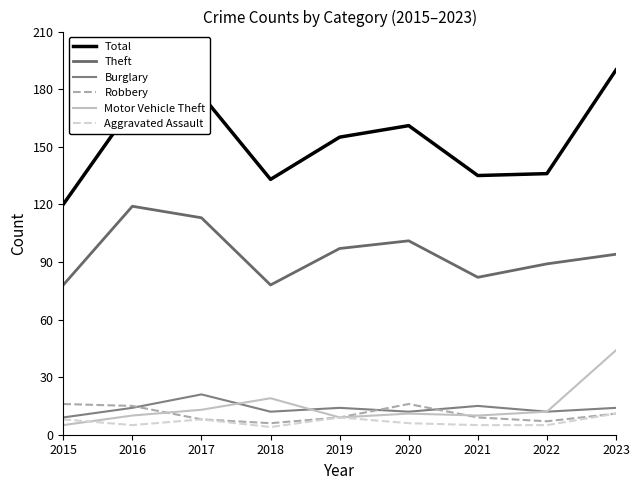

What are all the series names shown in the legend?

Total, Theft, Burglary, Robbery, Motor Vehicle Theft, Aggravated Assault